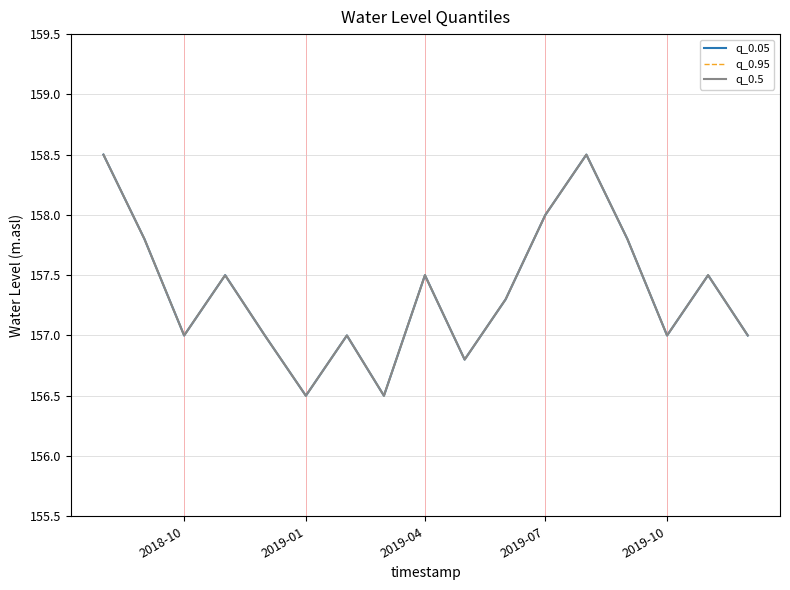

Is this an area chart (filled region under the line)?

No